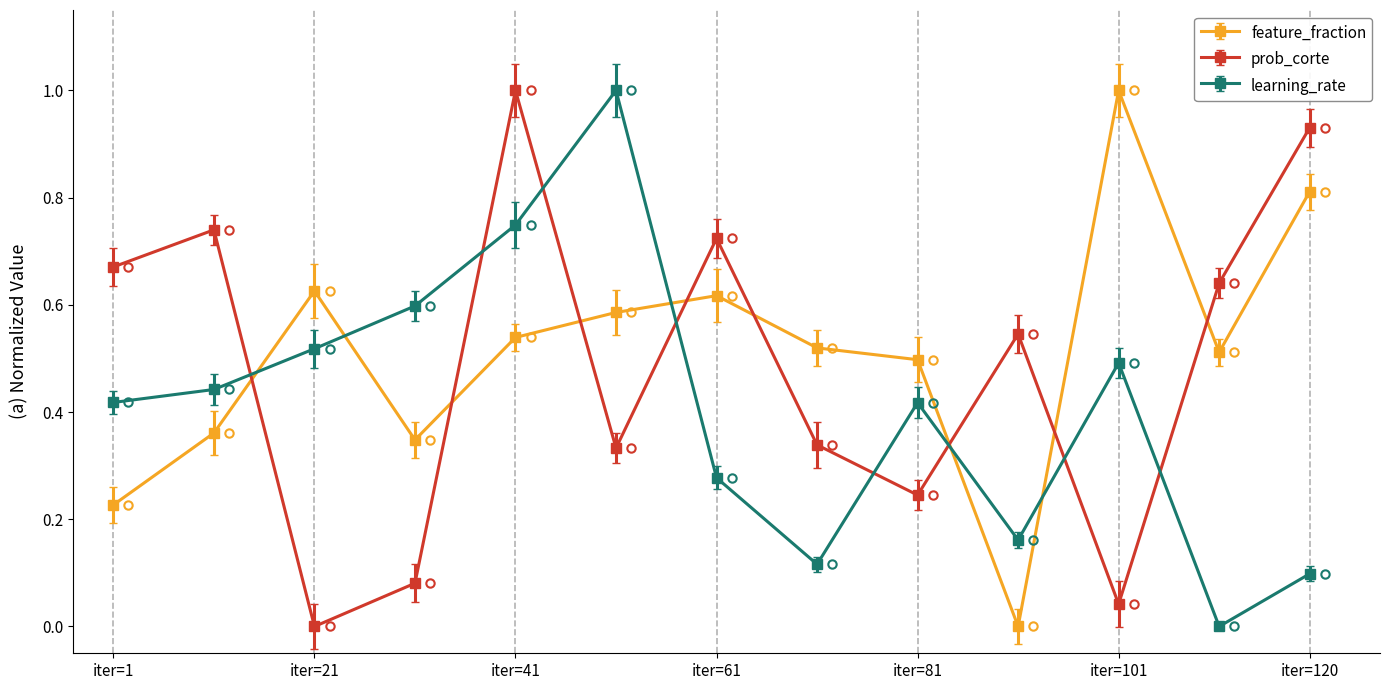

How many positive values does the learning_rate series have?

12